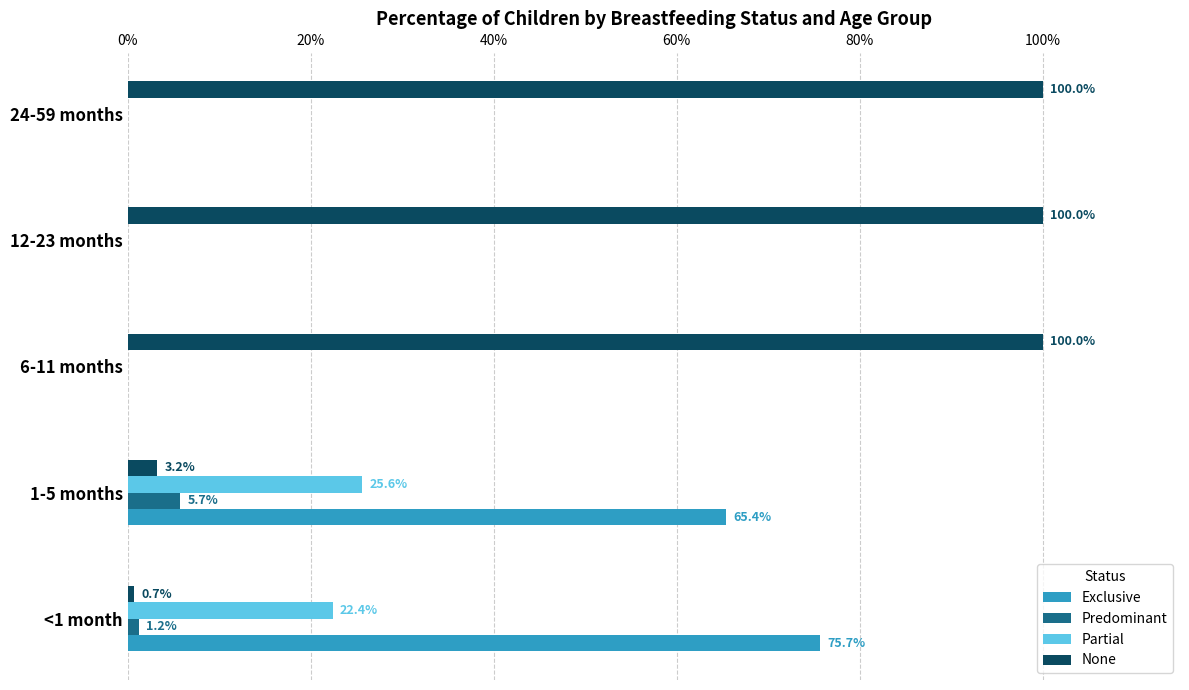

What are all the series names shown in the legend?

Exclusive, Predominant, Partial, None